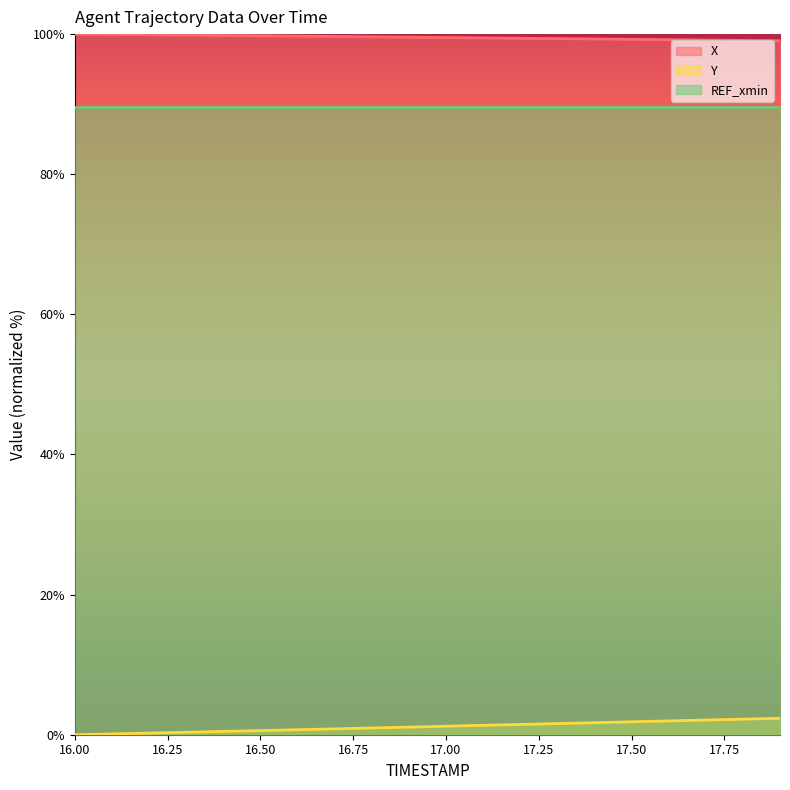

What are all the series names shown in the legend?

X, Y, REF_xmin